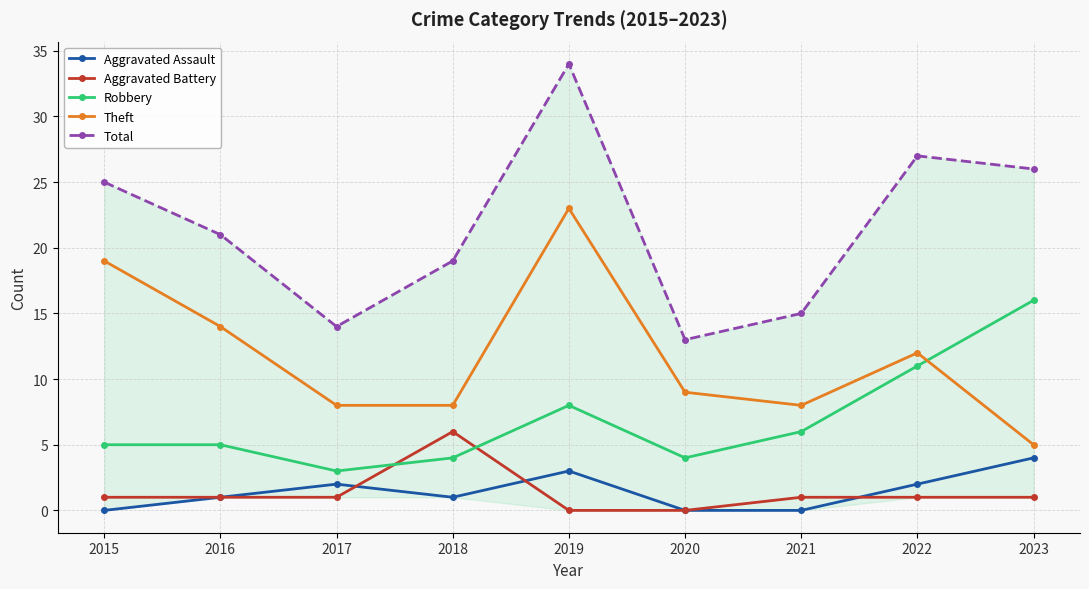

Which series changed the most between 2019 and 2021?

Total